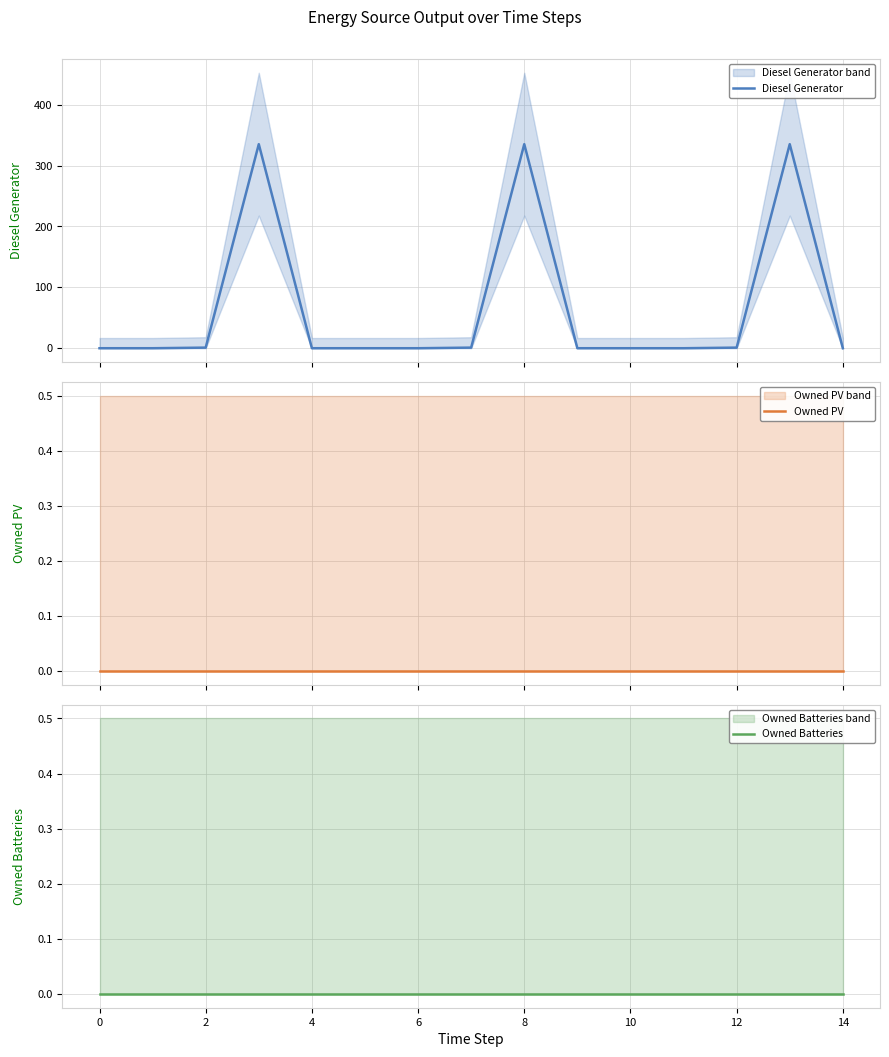

Does the chart display data point markers on the line(s)?

No